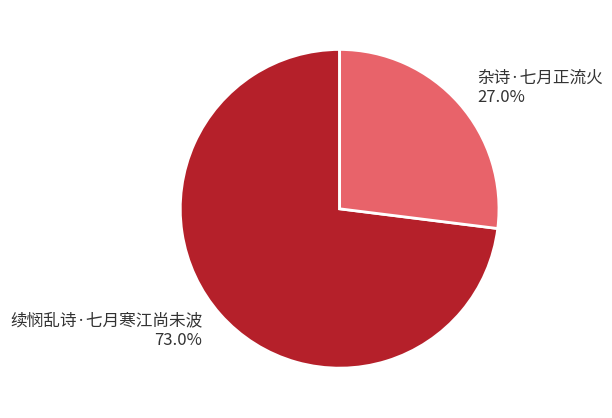

Is there a majority slice in this chart?

Yes